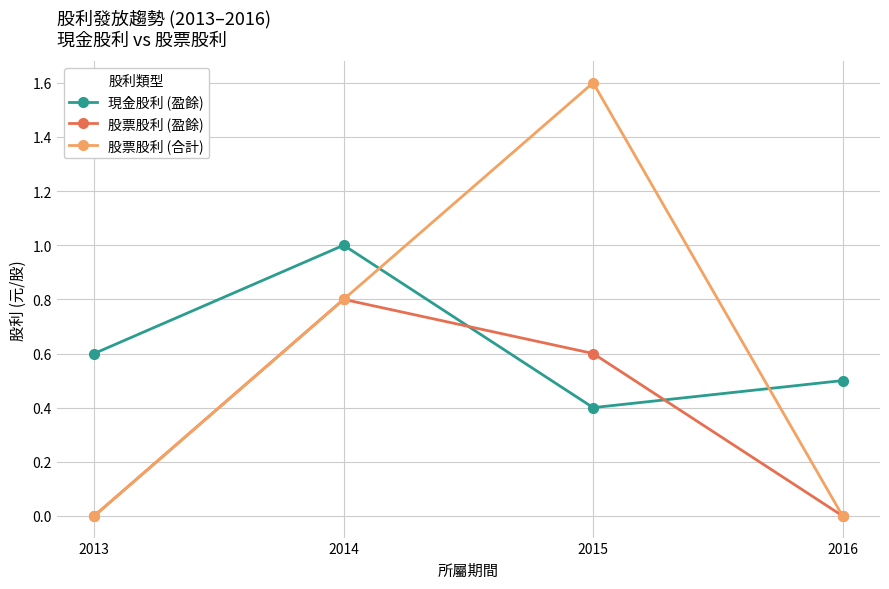

How many interior local peaks does the 股票股利 (合計) series have?

1